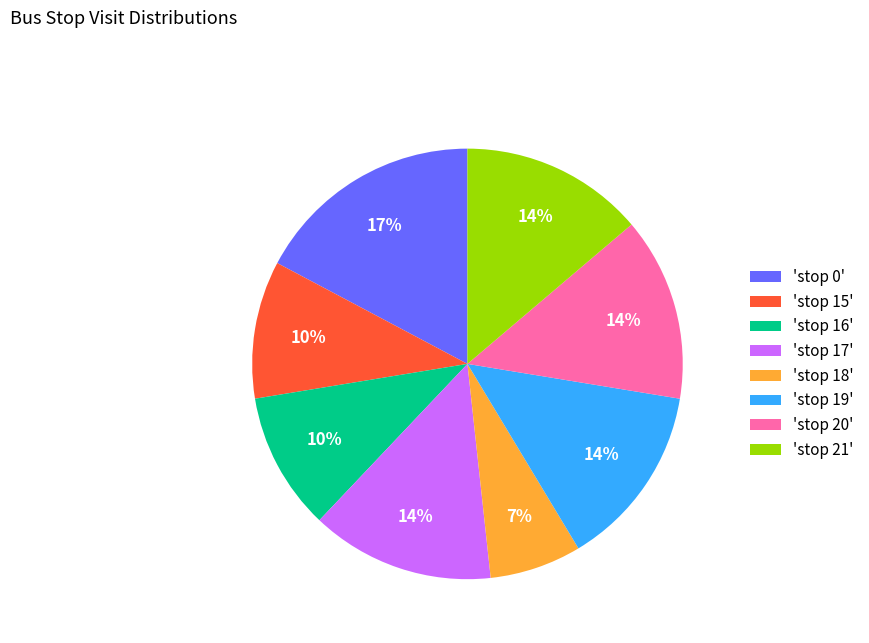

Is the sum of 'stop 19' and 'stop 16' greater than half?

No